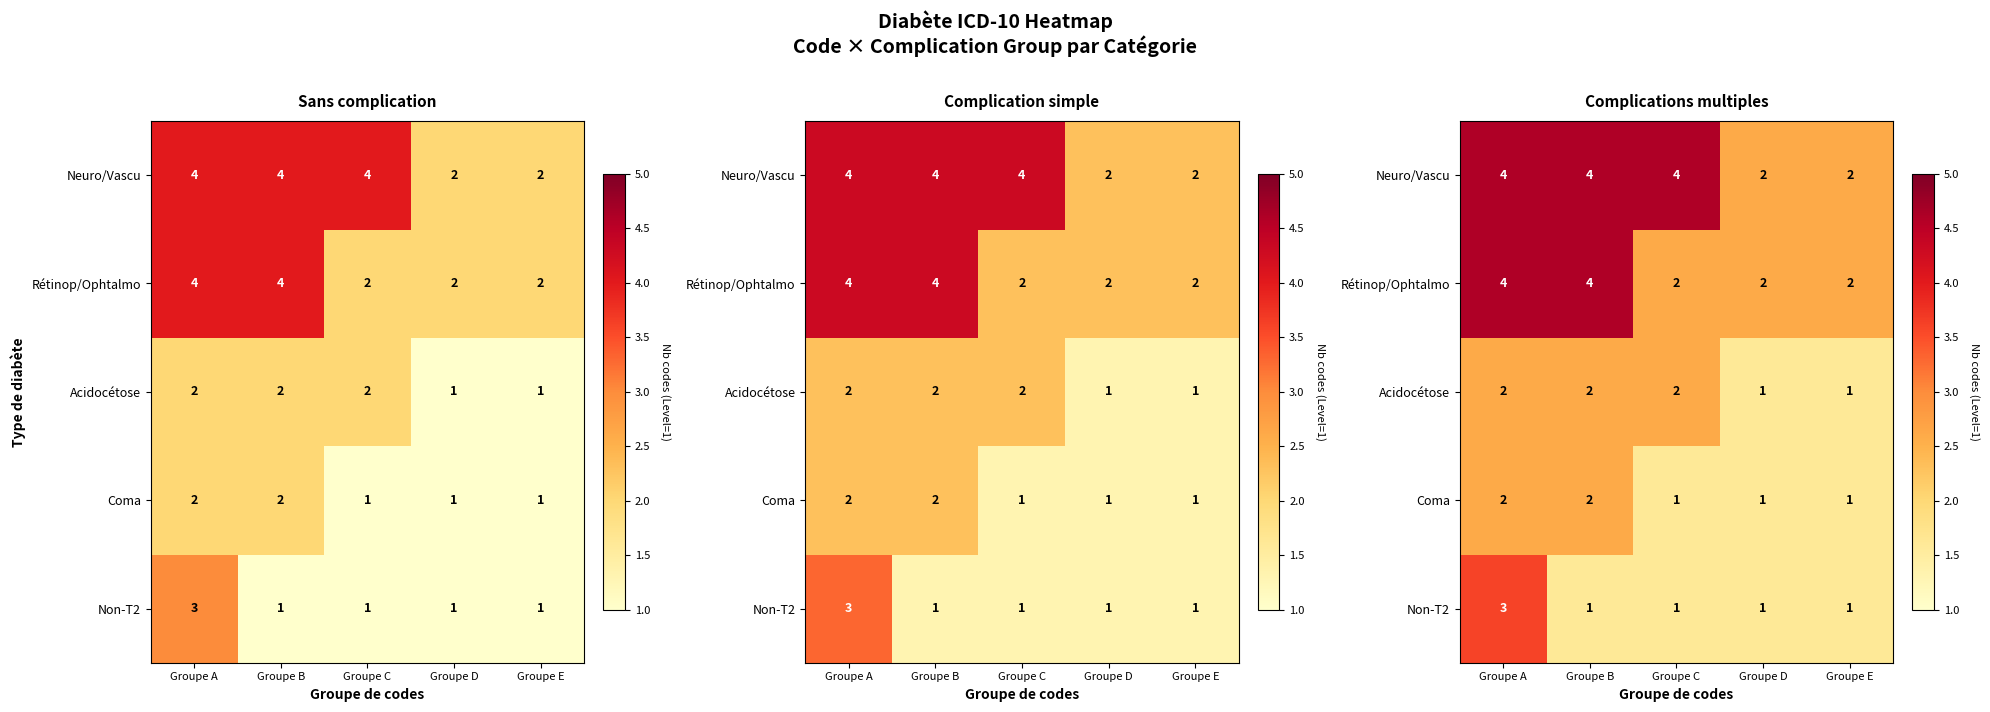

What is the difference between the maximum and minimum values in the Acidocétose series?

1.0